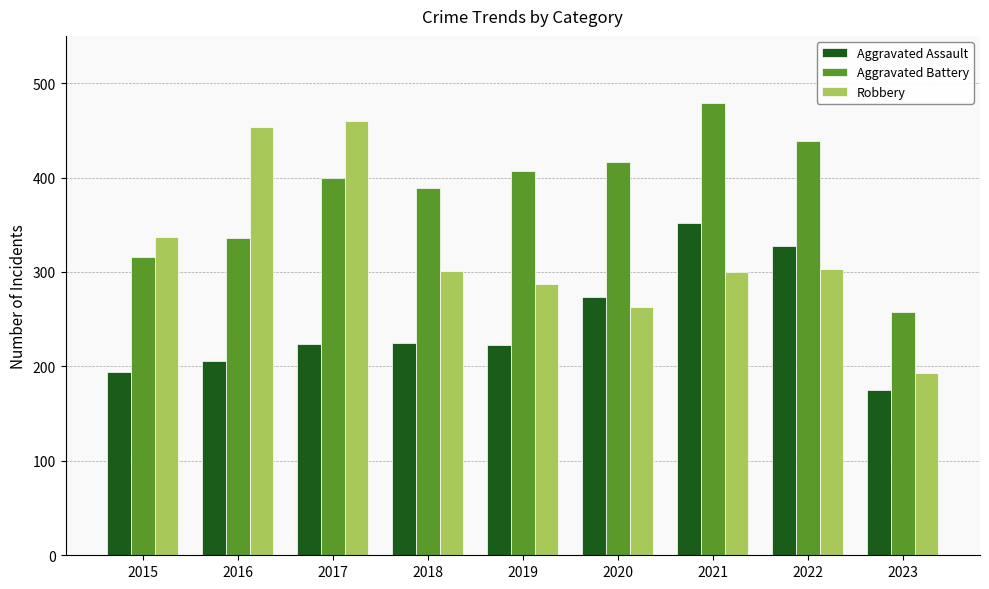

List the series in order of their overall mean, highest first.

Aggravated Battery, Robbery, Aggravated Assault